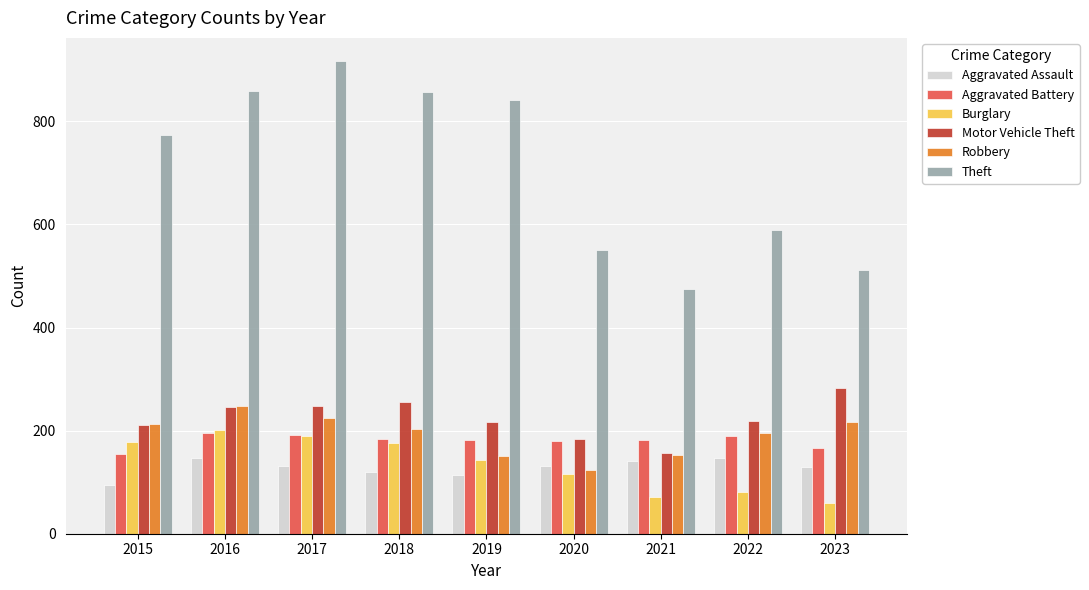

Which series has the largest total across all categories?

Theft